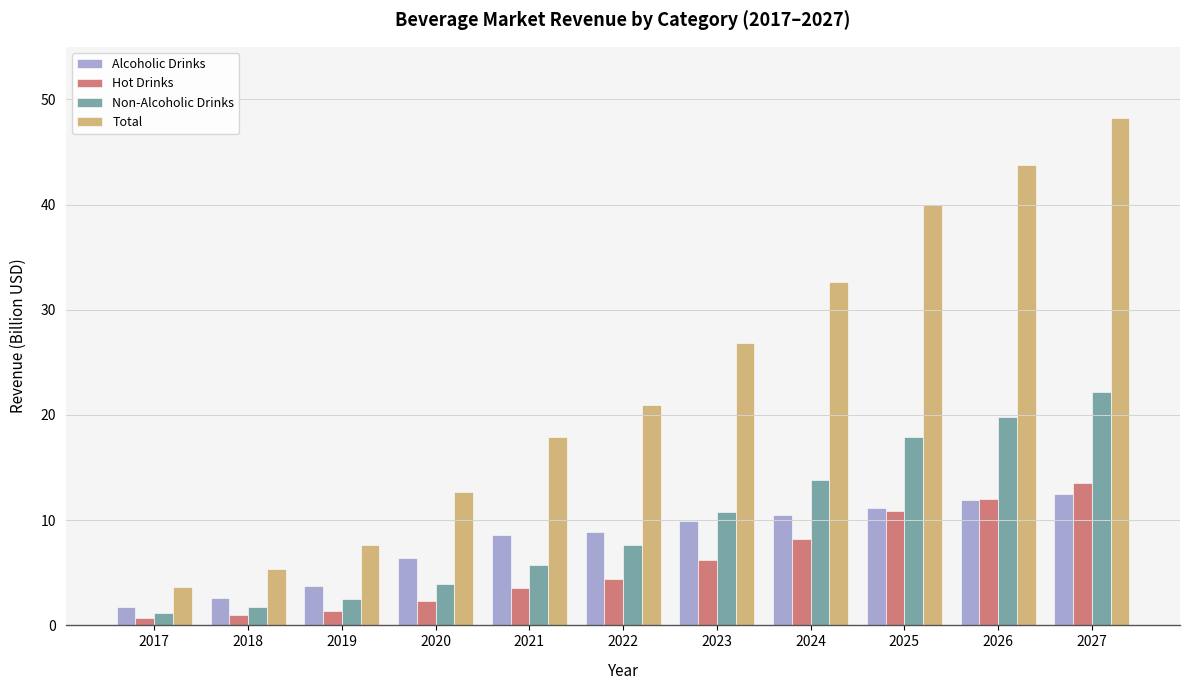

Which series changed the most between 2019 and 2021?

Total